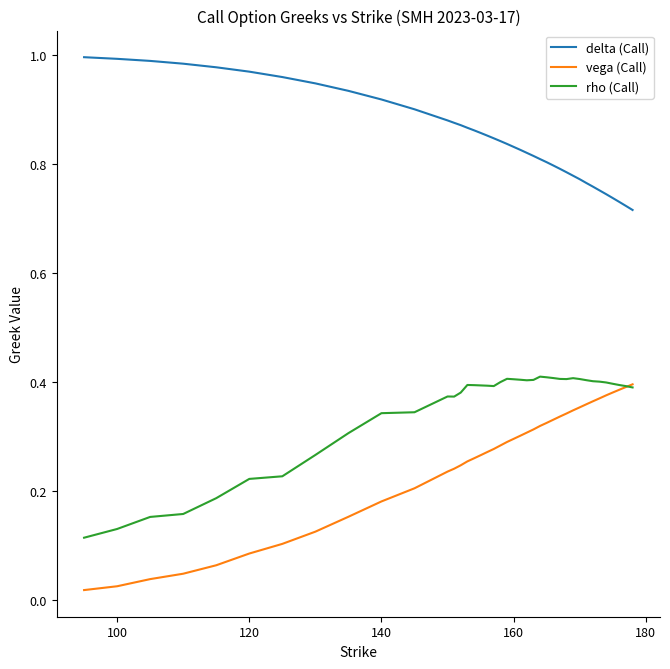

What are all the series names shown in the legend?

delta (Call), vega (Call), rho (Call)